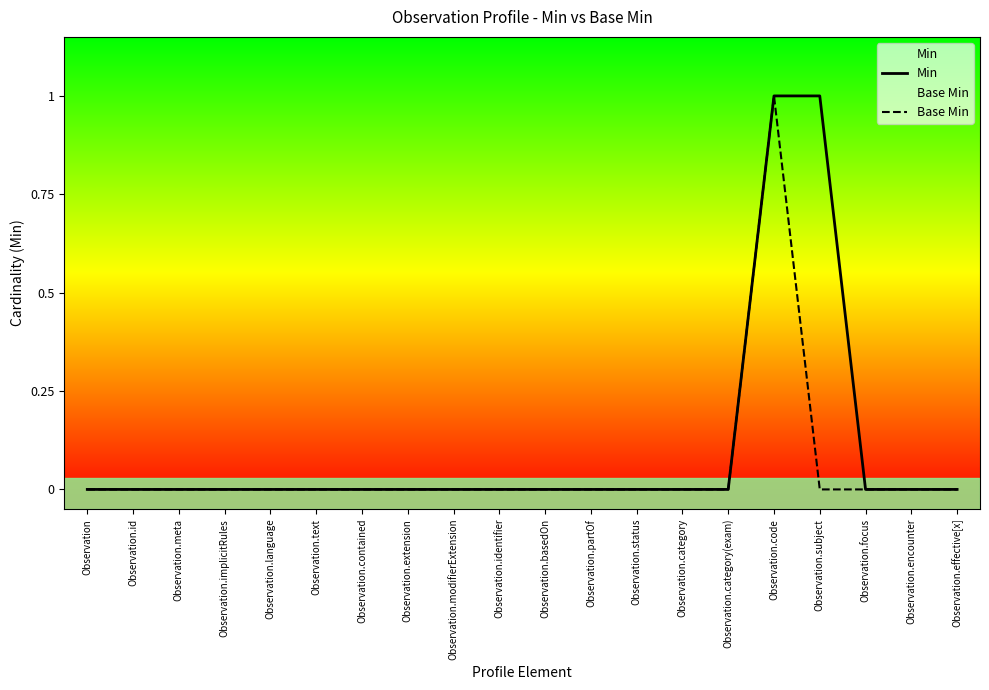

What position from the left is Observation.basedOn?

11